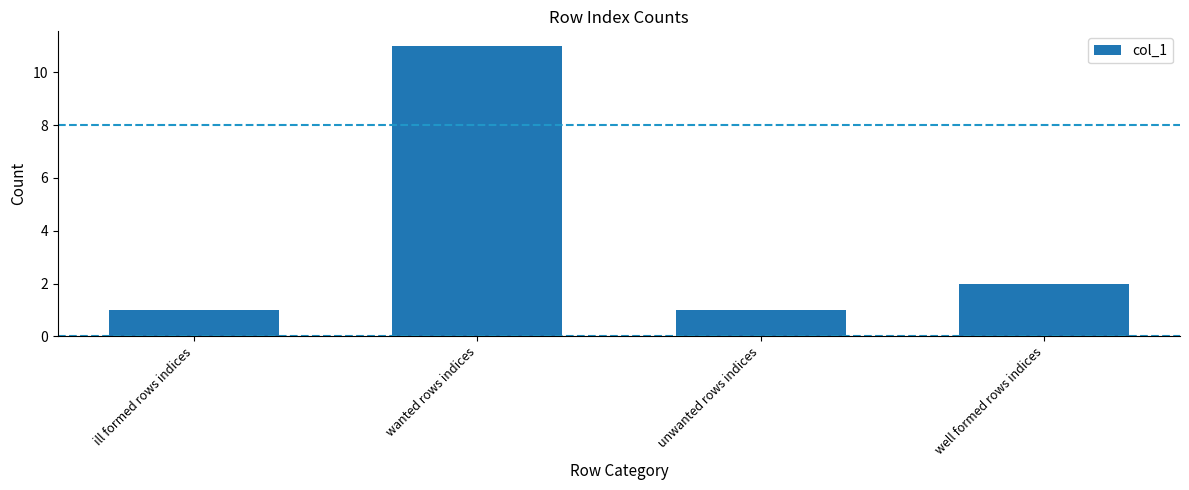

True or false: the data shows 1 at ill formed rows indices.

True